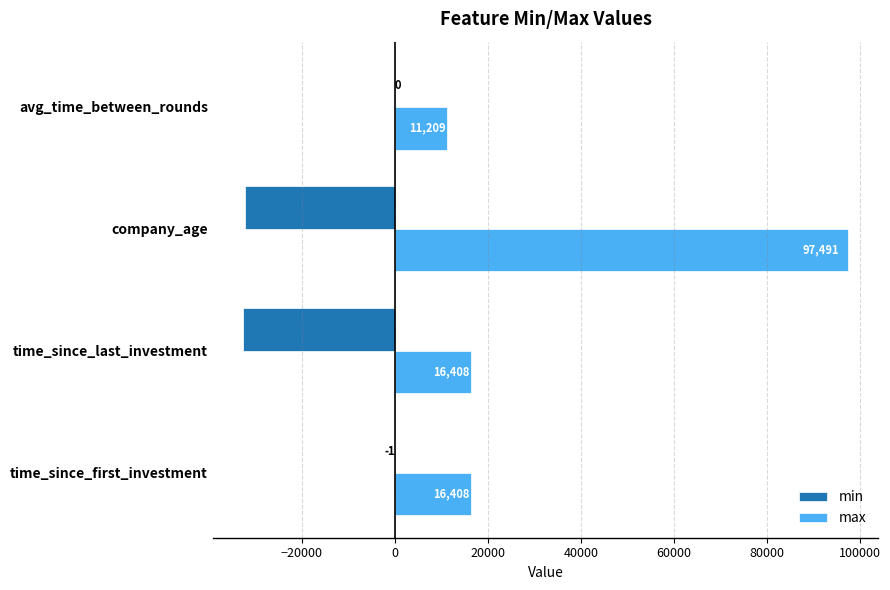

The min series shows -32169.0 at company_age. True or false?

True